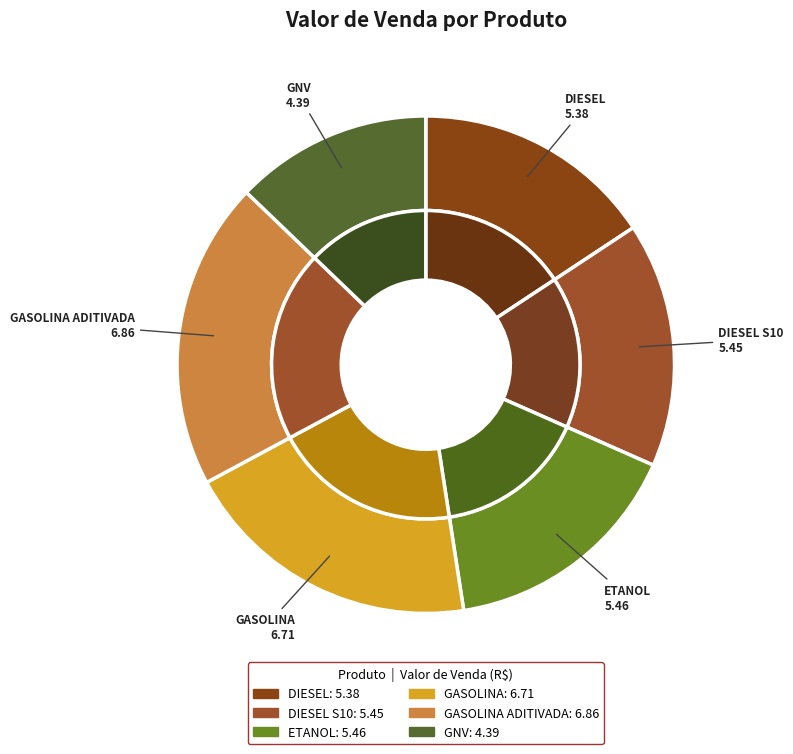

Which slice is the largest?

GASOLINA ADITIVADA